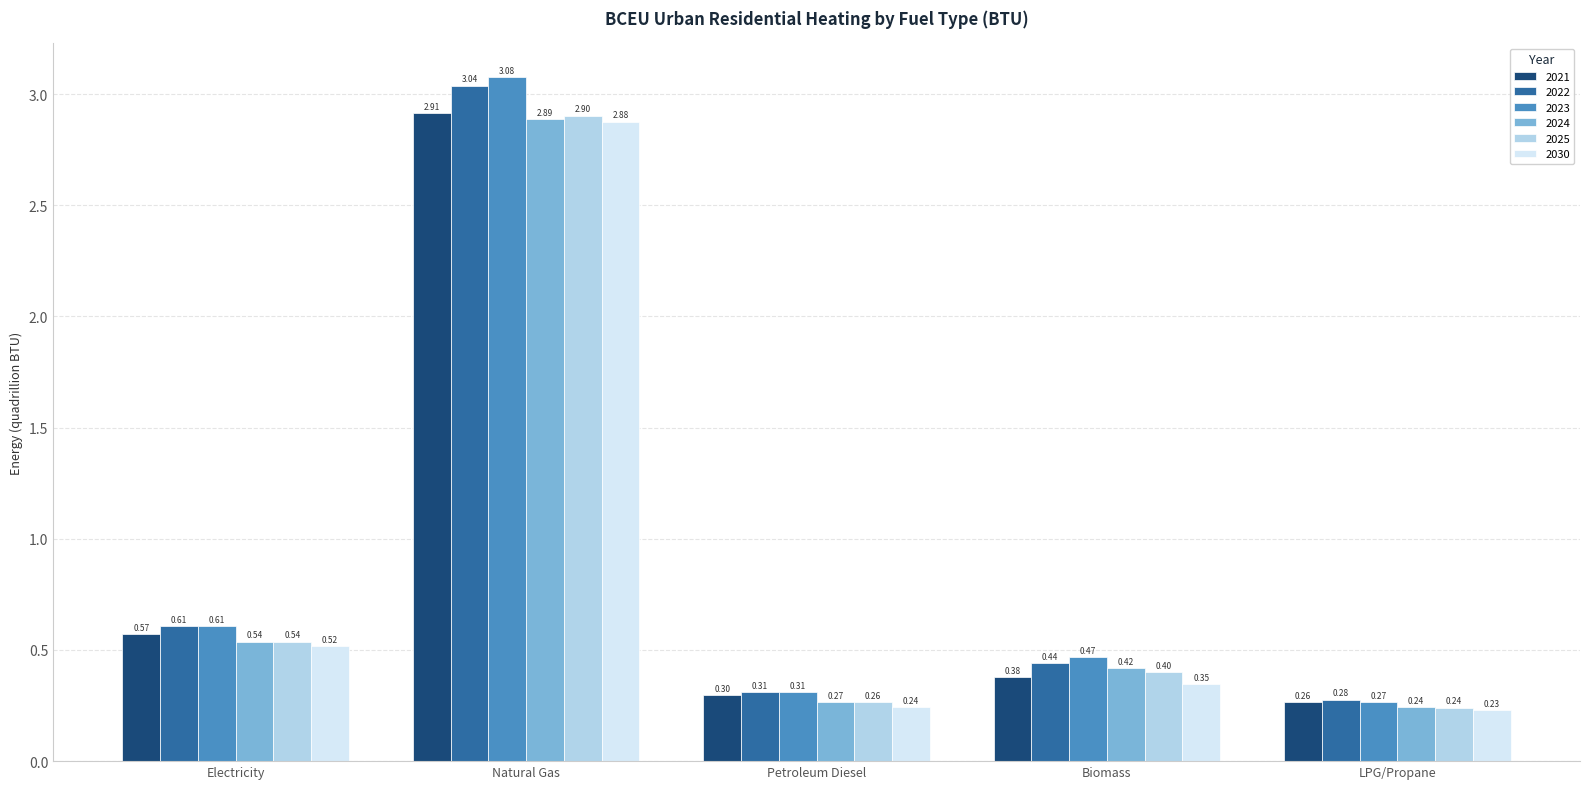

At which label does 2024 reach its minimum?

LPG/Propane